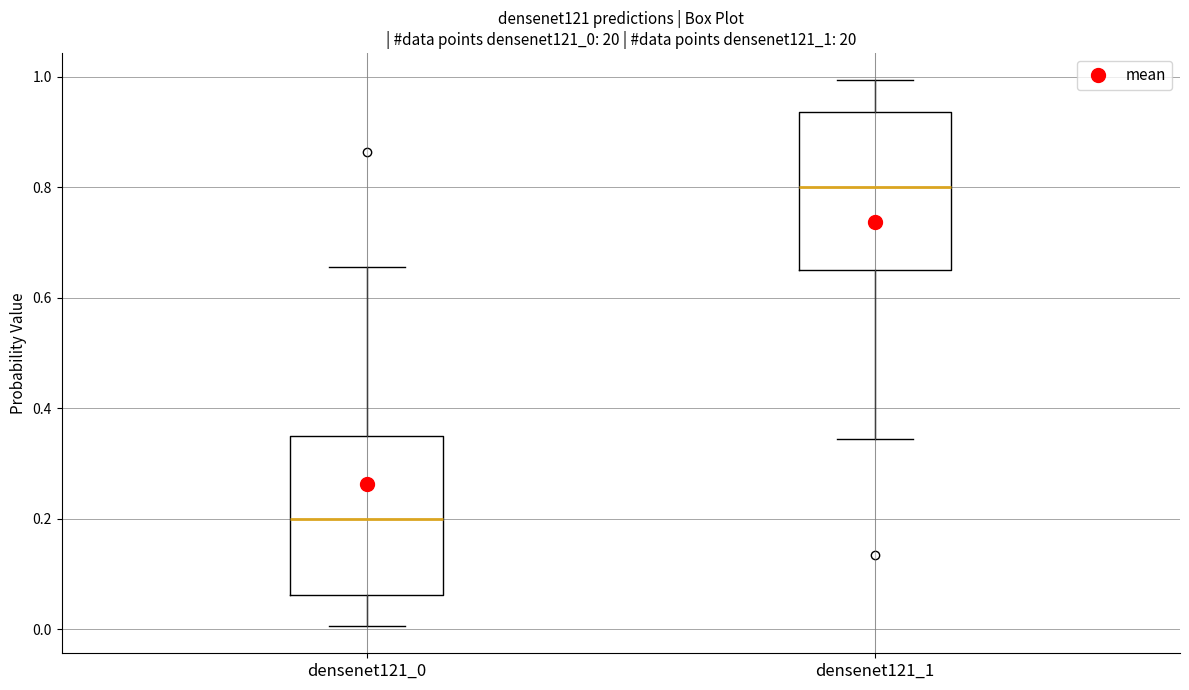

Where does the lower whisker of the box for densenet121_1 end on the y-axis? The values are not printed on the chart, so give them approximately, as read against the axis.

0.34